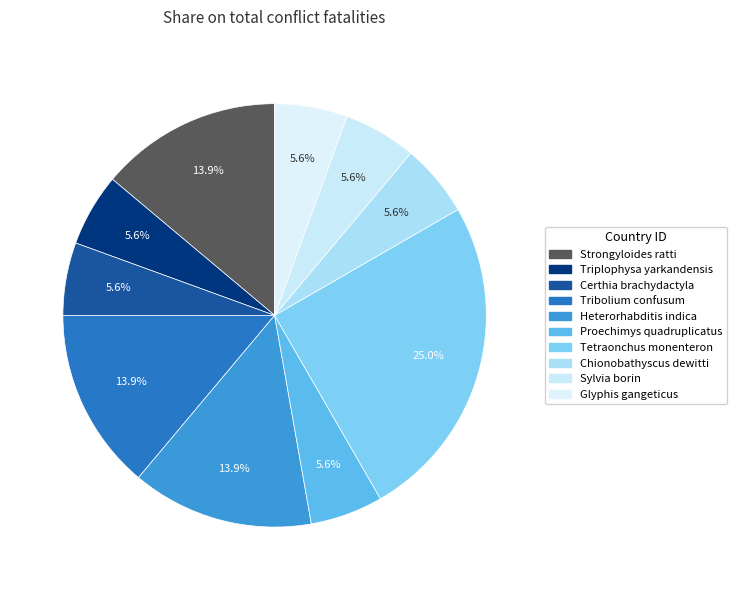

Count the number of slices in the pie.

10